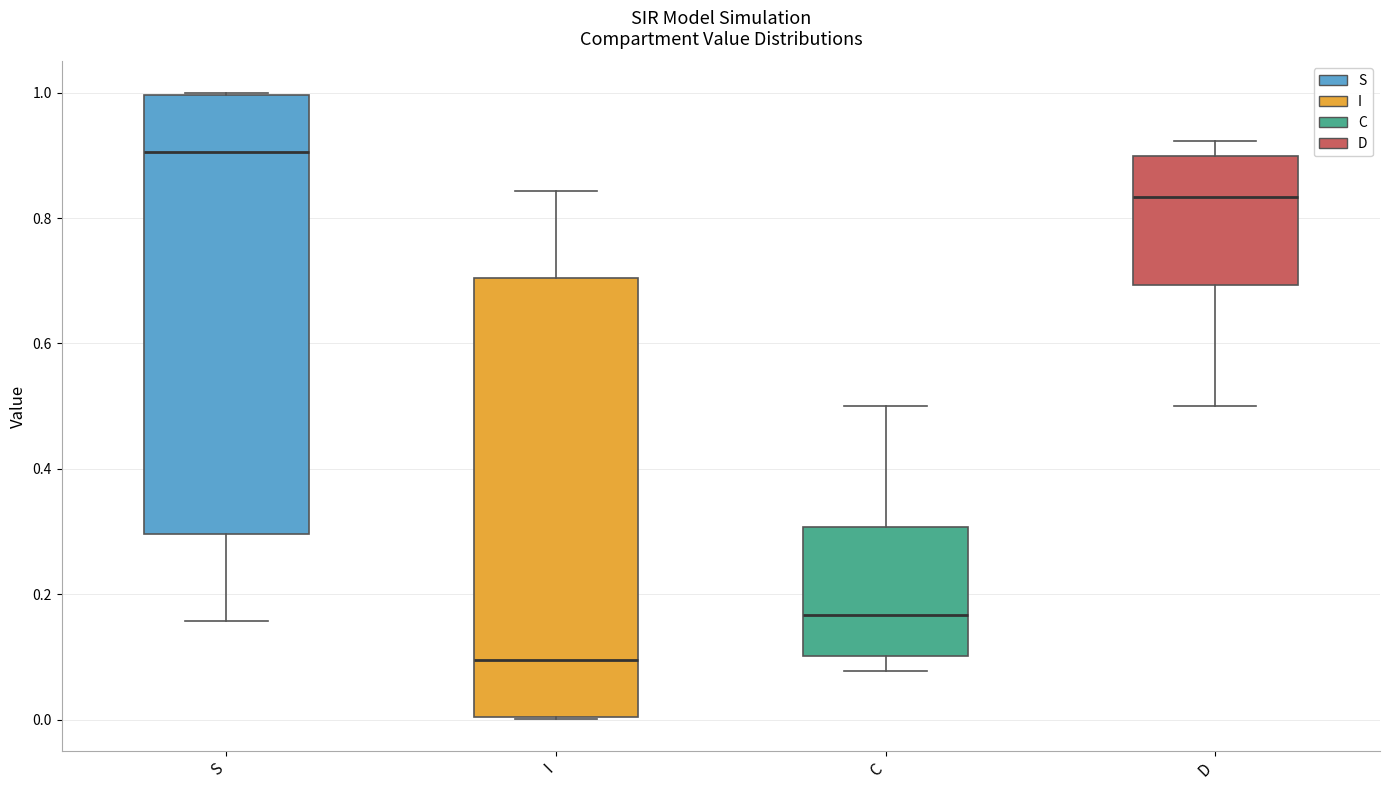

Which box's median line is the lowest?

I